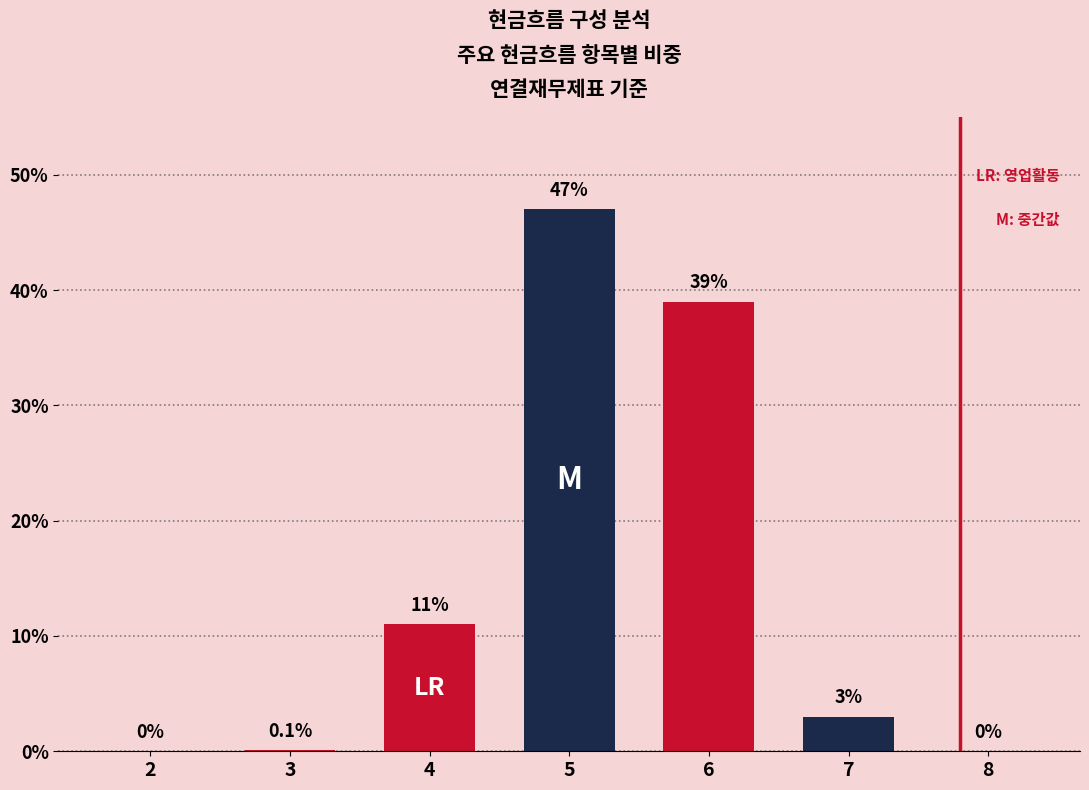

What is the change in value from 5 to 6?

-8.0